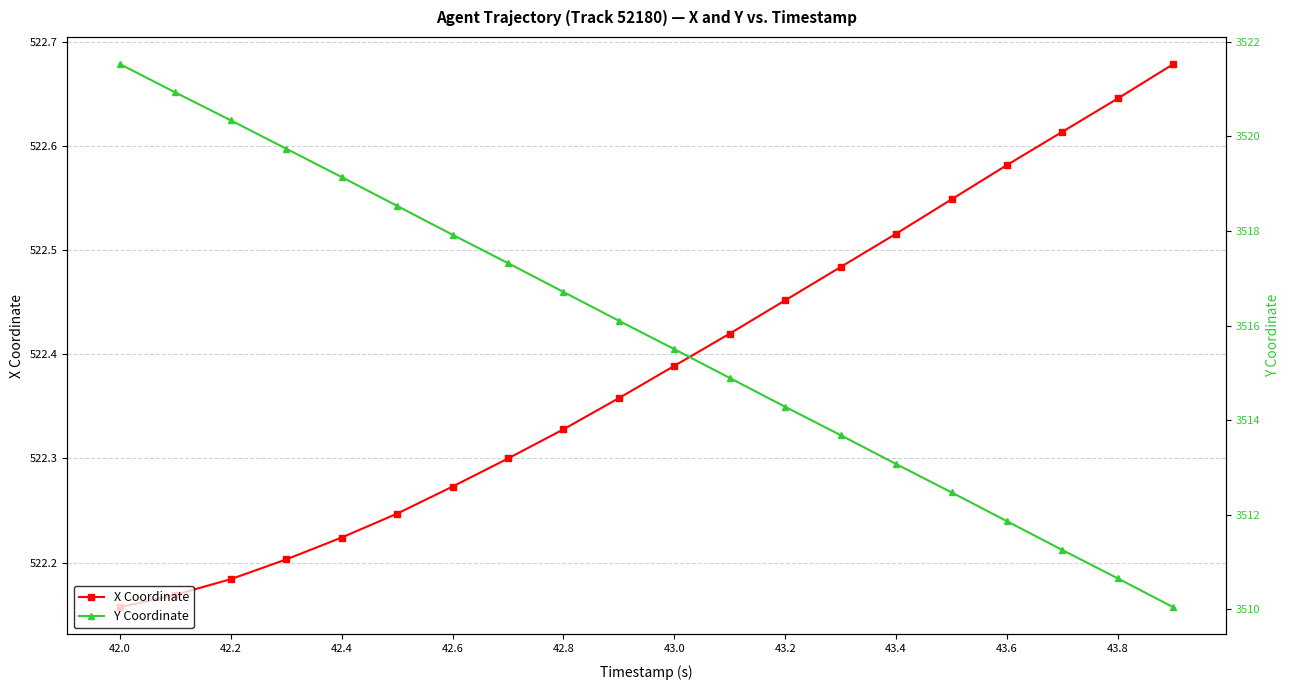

At which label does X Coordinate reach its minimum?

42.0